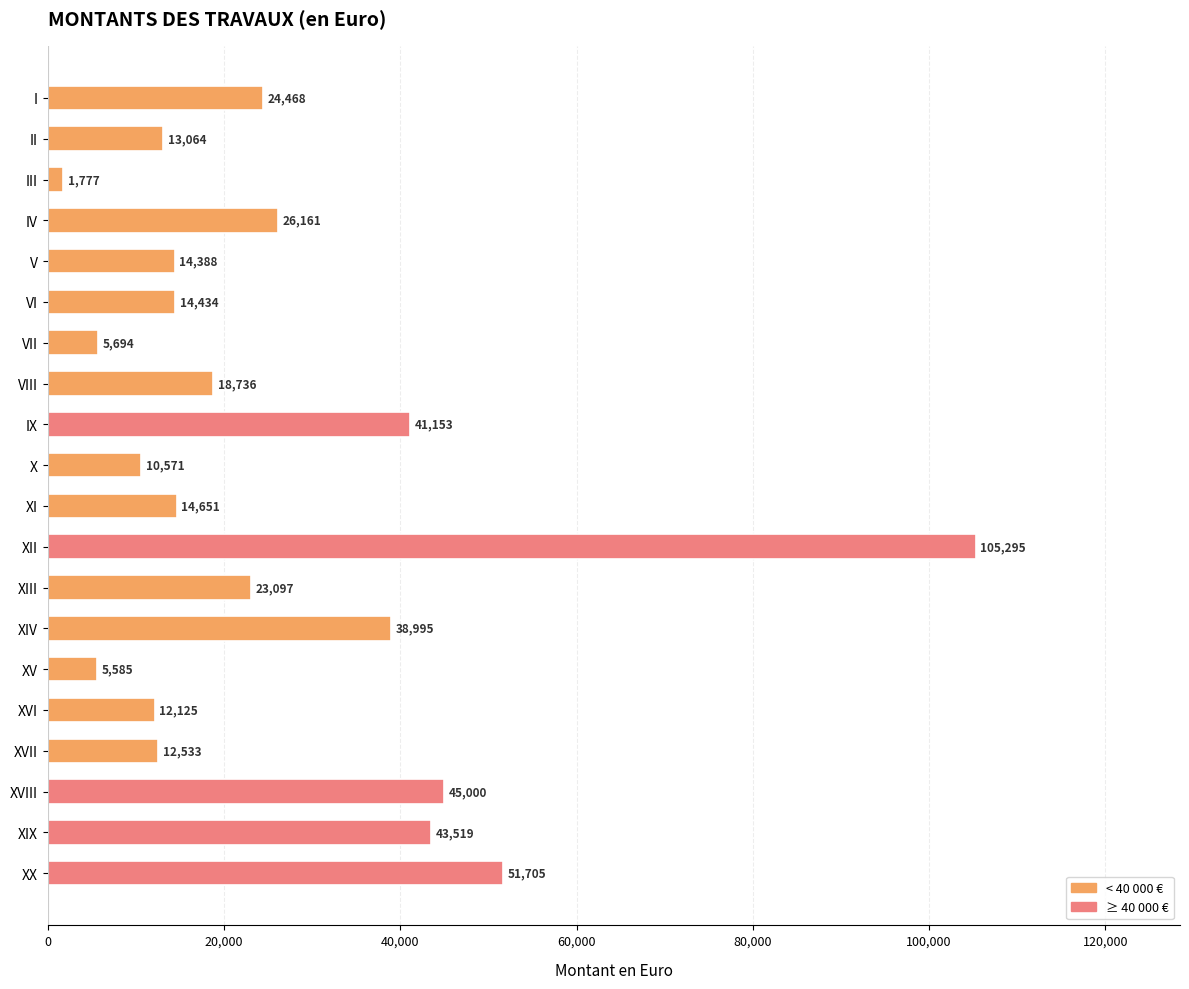

Are the bars horizontal?

Yes